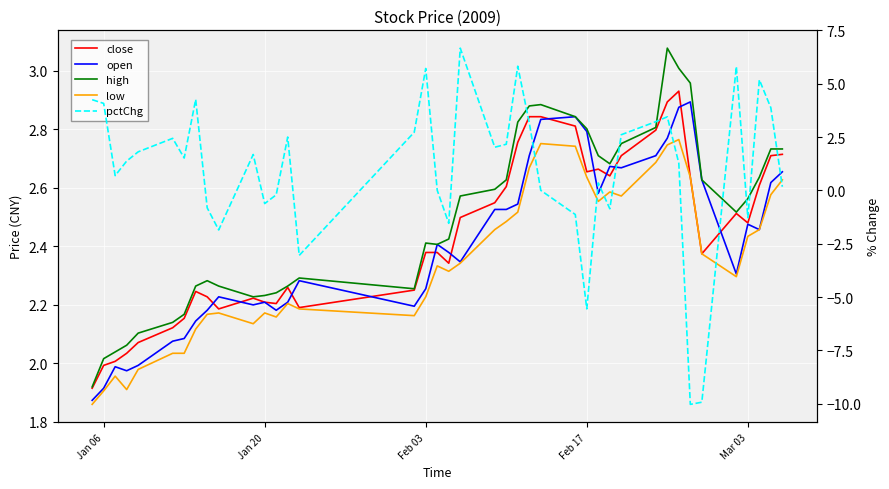

True or false: low has a value of 0.8 at 33.

False